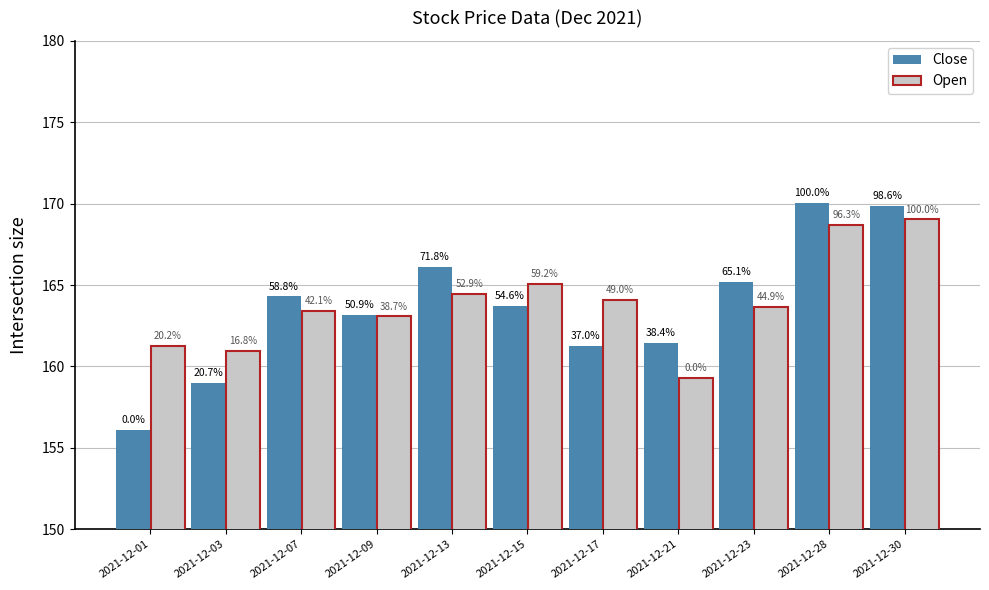

Which series has the largest total across all categories?

Open